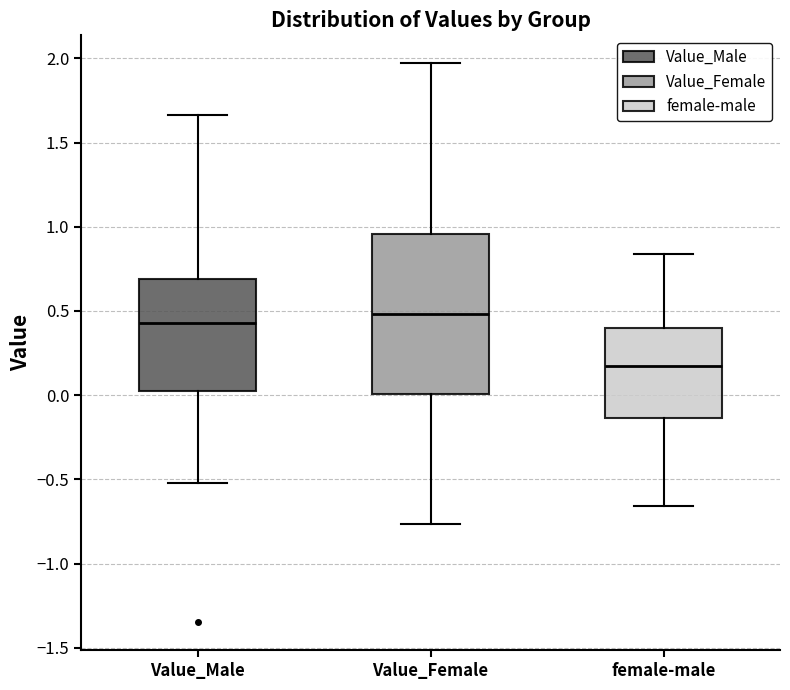

Reading left to right, transcribe this box plot: for each box, give where its median line is, the range the box spans, and where its two whiskers end, as read against the y-axis. The values are not printed on the chart, so give them approximately, as read against the axis.

Value_Male: median 0.45, box 0.00 to 0.70, whiskers -0.50 to 1.65
Value_Female: median 0.50, box 0.00 to 0.95, whiskers -0.75 to 1.95
female-male: median 0.15, box -0.15 to 0.40, whiskers -0.65 to 0.85